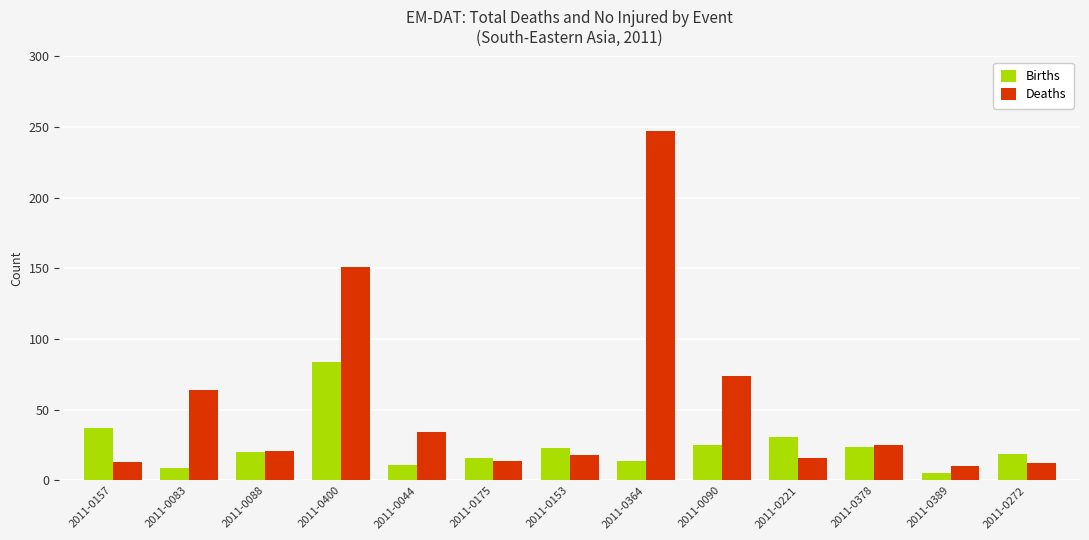

Are the bars grouped side by side (vs. stacked)?

Yes